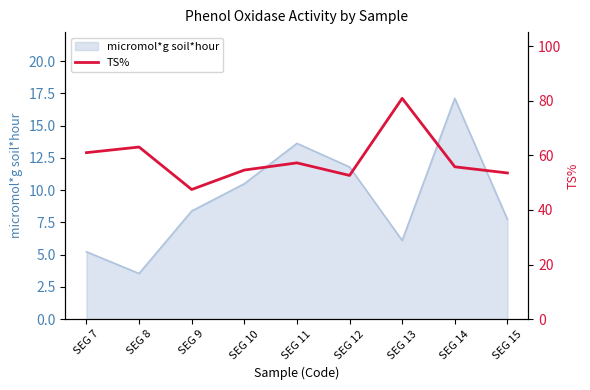

Where does the data first go above 55?

SEG 7